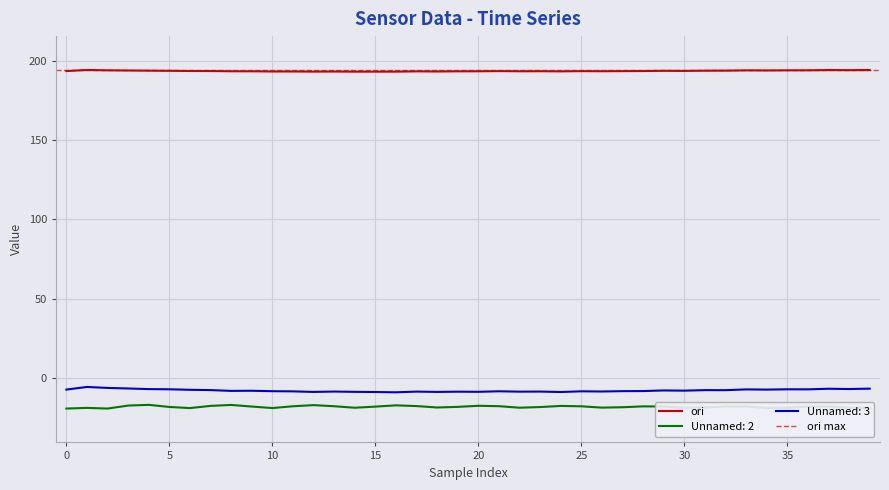

Reading left to right, extract all data points from this chart.

ori: 0=193.4	1=194.1	2=193.9	3=193.8	4=193.7	5=193.6	6=193.5	7=193.4	8=193.3	9=193.3	10=193.1	11=193.2	12=193.1	13=193.1	14=193.0	15=193.0	16=193.1	17=193.2	18=193.1	19=193.2	20=193.3	21=193.4	22=193.3	23=193.3	24=193.2	25=193.4	26=193.3	27=193.4	28=193.4	29=193.6	30=193.5	31=193.6	32=193.7	33=193.8	34=193.8	35=193.9	36=193.9	37=194.0	38=194.0	39=194.1
Unnamed: 2: 0=-19.2	1=-18.8	2=-19.2	3=-17.3	4=-16.9	5=-18.2	6=-18.9	7=-17.6	8=-17.0	9=-18.0	10=-18.9	11=-17.8	12=-17.1	13=-17.8	14=-18.7	15=-18.0	16=-17.2	17=-17.7	18=-18.6	19=-18.2	20=-17.5	21=-17.7	22=-18.7	23=-18.3	24=-17.6	25=-17.8	26=-18.6	27=-18.4	28=-17.8	29=-17.9	30=-18.8	31=-18.6	32=-17.9	33=-17.9	34=-18.9	35=-18.7	36=-18.0	37=-18.0	38=-18.9	39=-18.8
Unnamed: 3: 0=-7.3	1=-5.6	2=-6.2	3=-6.6	4=-7.0	5=-7.1	6=-7.4	7=-7.6	8=-8.1	9=-8.0	10=-8.3	11=-8.4	12=-8.8	13=-8.5	14=-8.7	15=-8.8	16=-9.0	17=-8.5	18=-8.7	19=-8.6	20=-8.7	21=-8.3	22=-8.6	23=-8.5	24=-8.8	25=-8.4	26=-8.5	27=-8.3	28=-8.2	29=-7.8	30=-7.9	31=-7.6	32=-7.6	33=-7.2	34=-7.3	35=-7.1	36=-7.1	37=-6.7	38=-6.9	39=-6.7